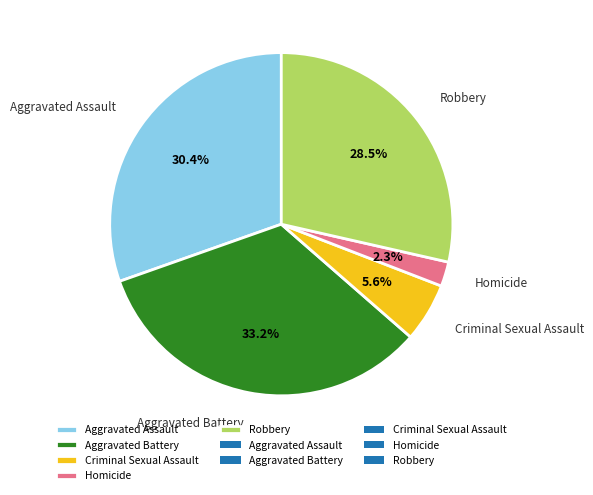

What percentage is NOT represented by Aggravated Assault?

69.6%